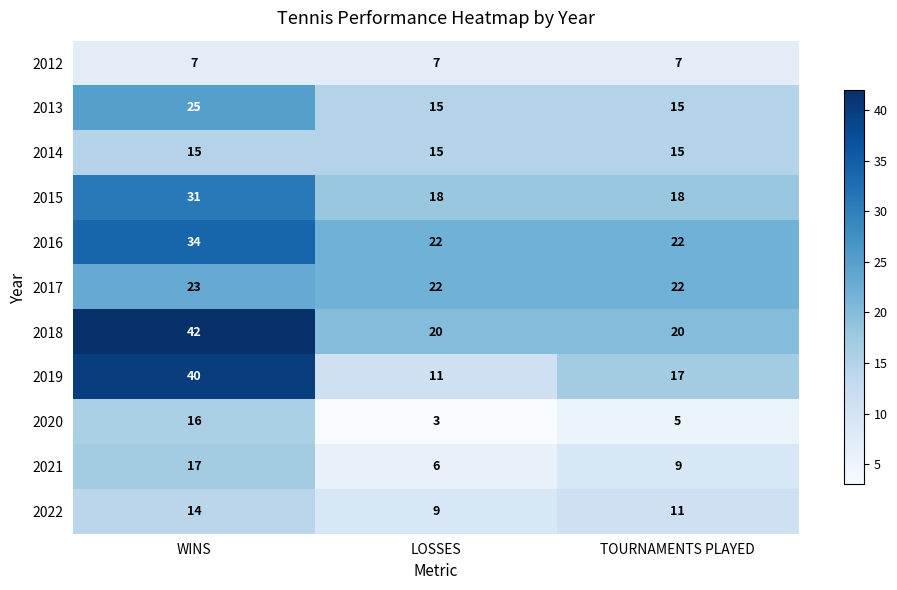

At how many categories does at least one series exceed 8?

3